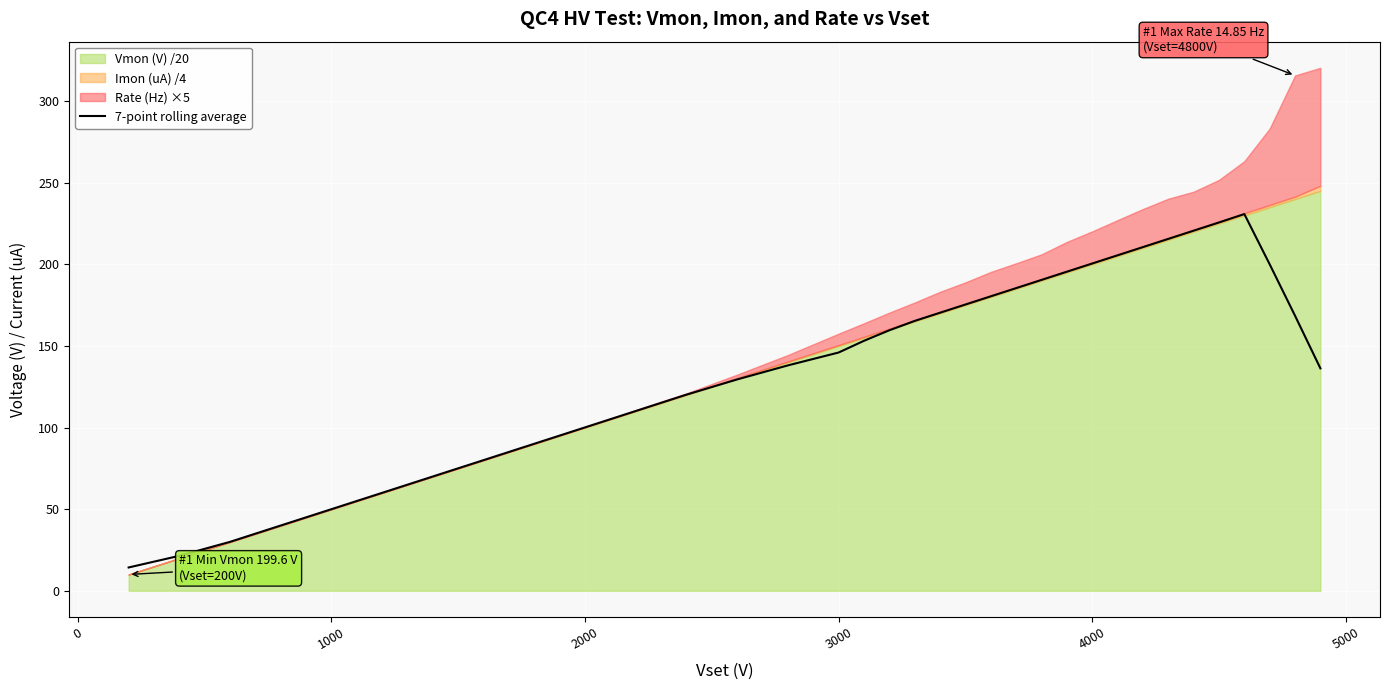

What is the lowest value of the 7-point rolling average series?

14.3